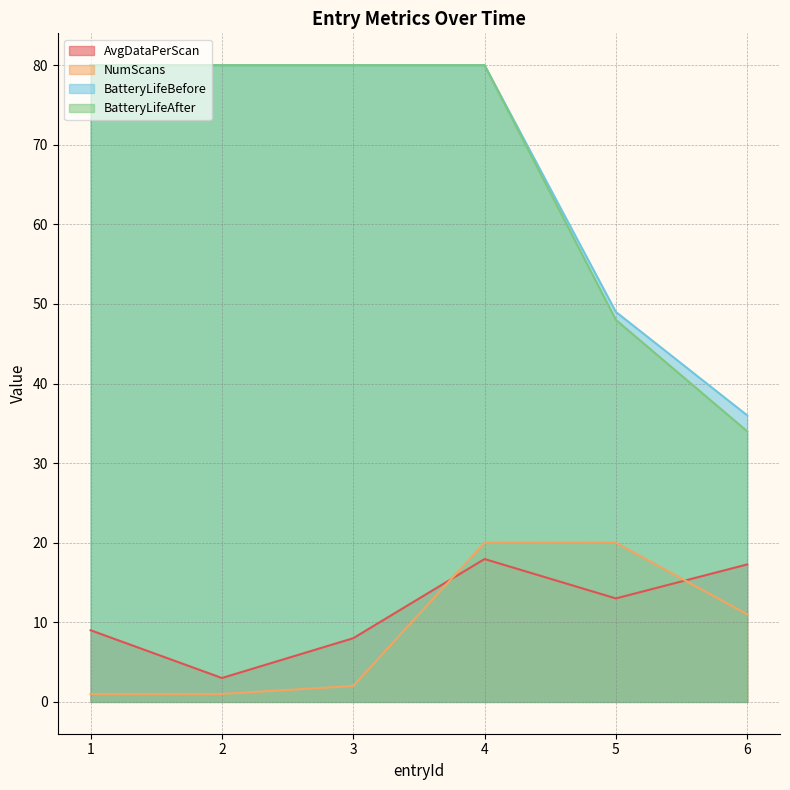

Where is NumScans nearest to the value 10?

6